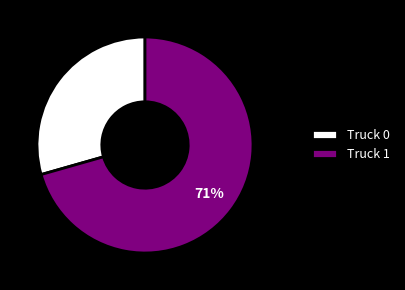

What is the smallest slice in the pie chart?

Truck 0